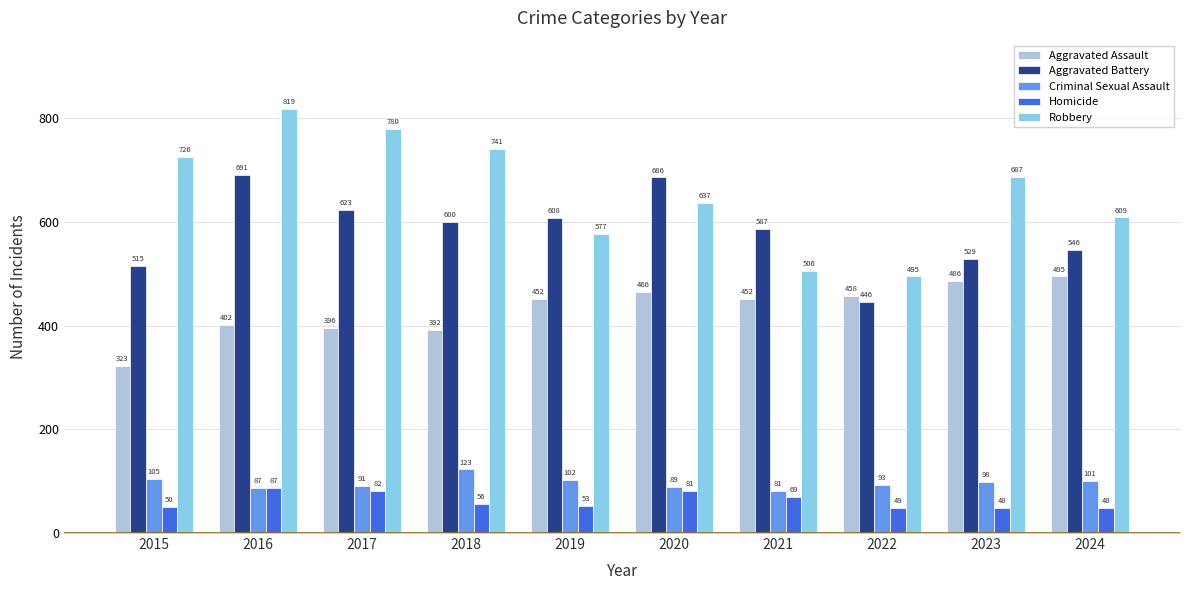

Rank the series by their maximum value, from lowest to highest.

Homicide, Criminal Sexual Assault, Aggravated Assault, Aggravated Battery, Robbery